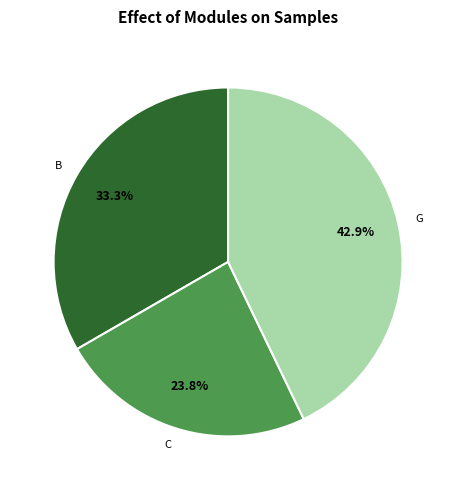

How much of the chart is everything except G?

57.1%